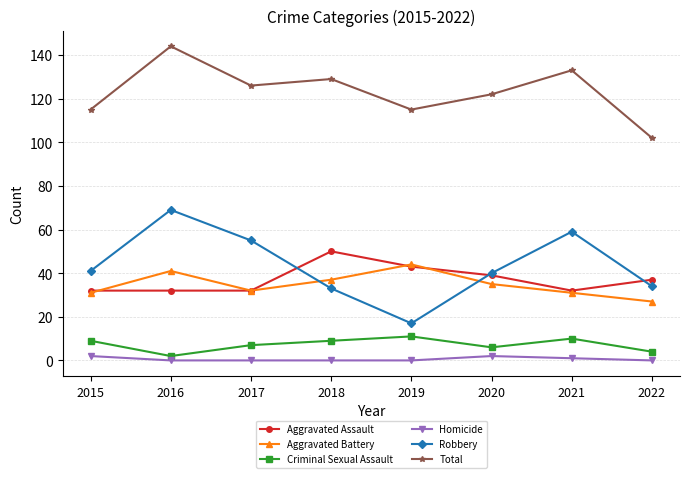

At which label does Aggravated Assault reach its peak?

2018